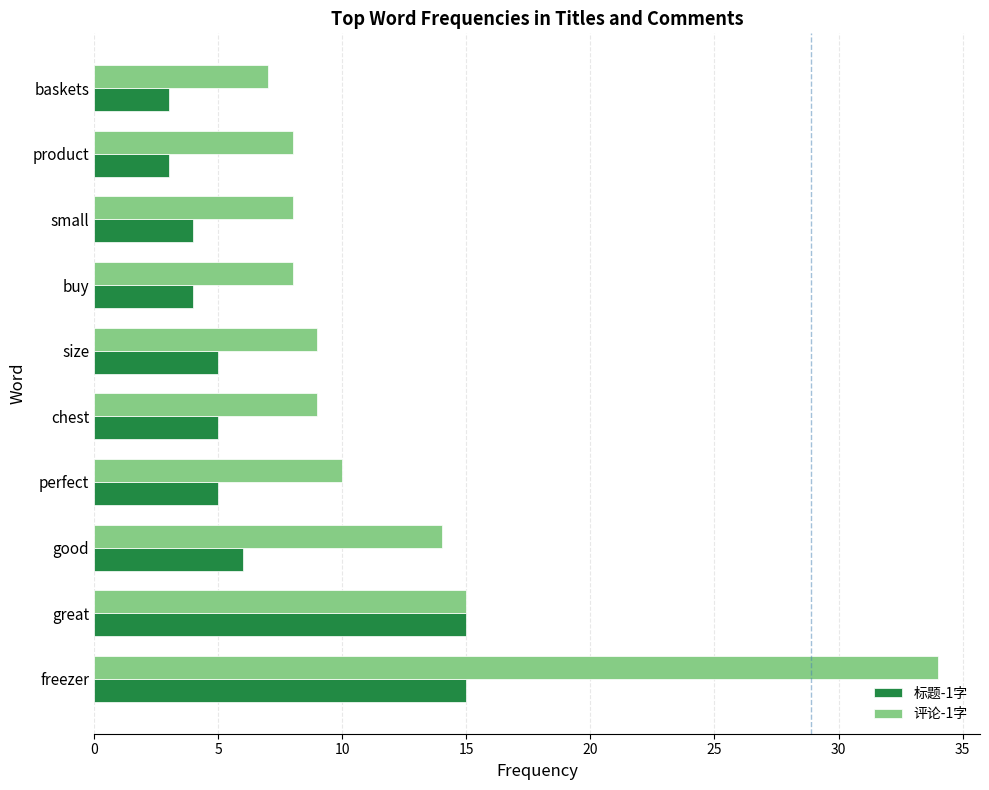

Which series has the largest total across all categories?

评论-1字